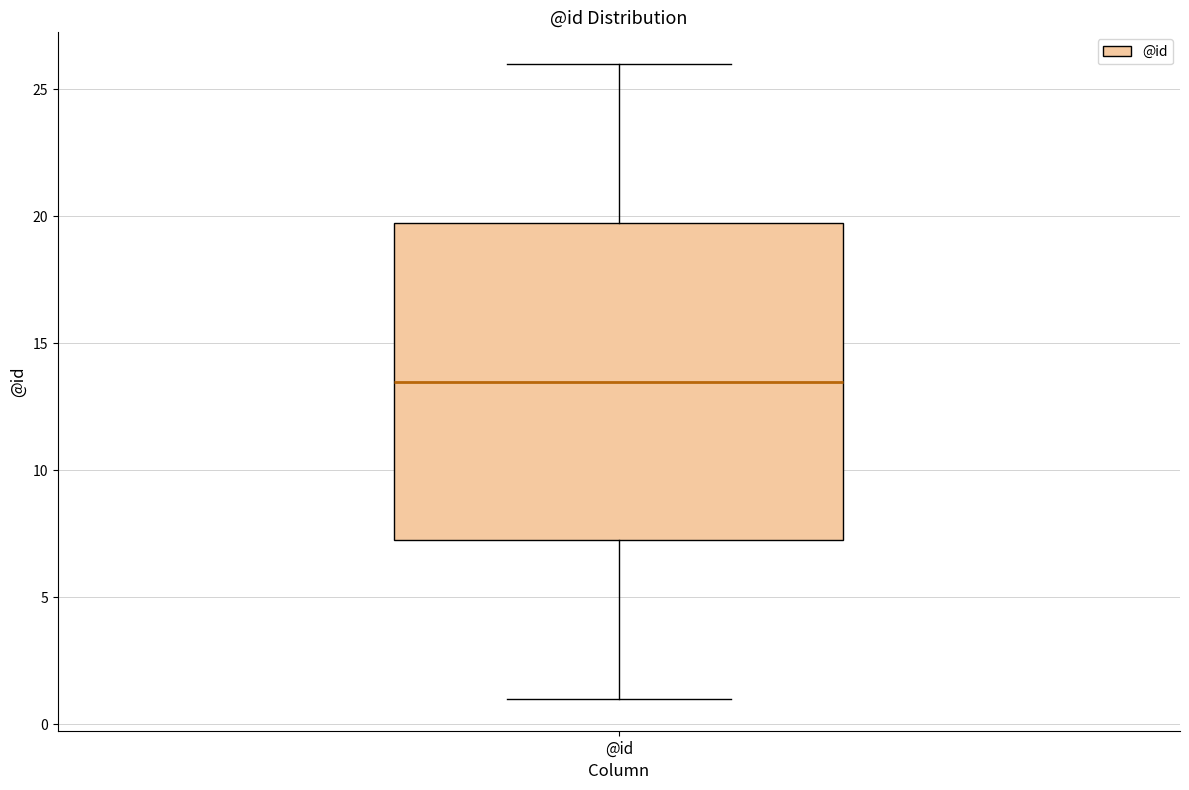

Read this box plot against the y-axis: the position of the median line, the range covered by the box, and the ends of both whiskers. The values are not printed on the chart, so give them approximately, as read against the axis.

median 13.5, box 7.5 to 20.0, whiskers 1.0 to 26.0